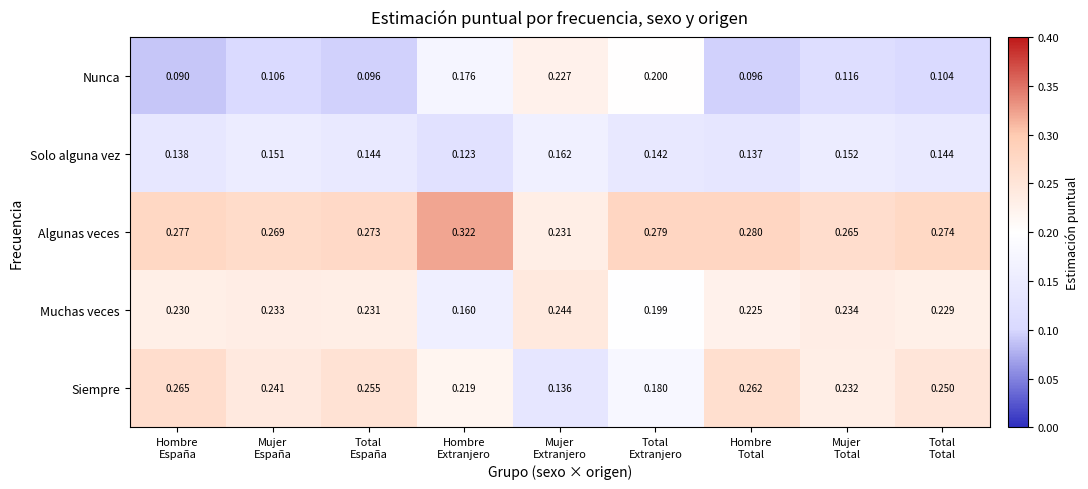

Rank the series at Total
España from lowest to highest value.

Nunca, Solo alguna vez, Muchas veces, Siempre, Algunas veces